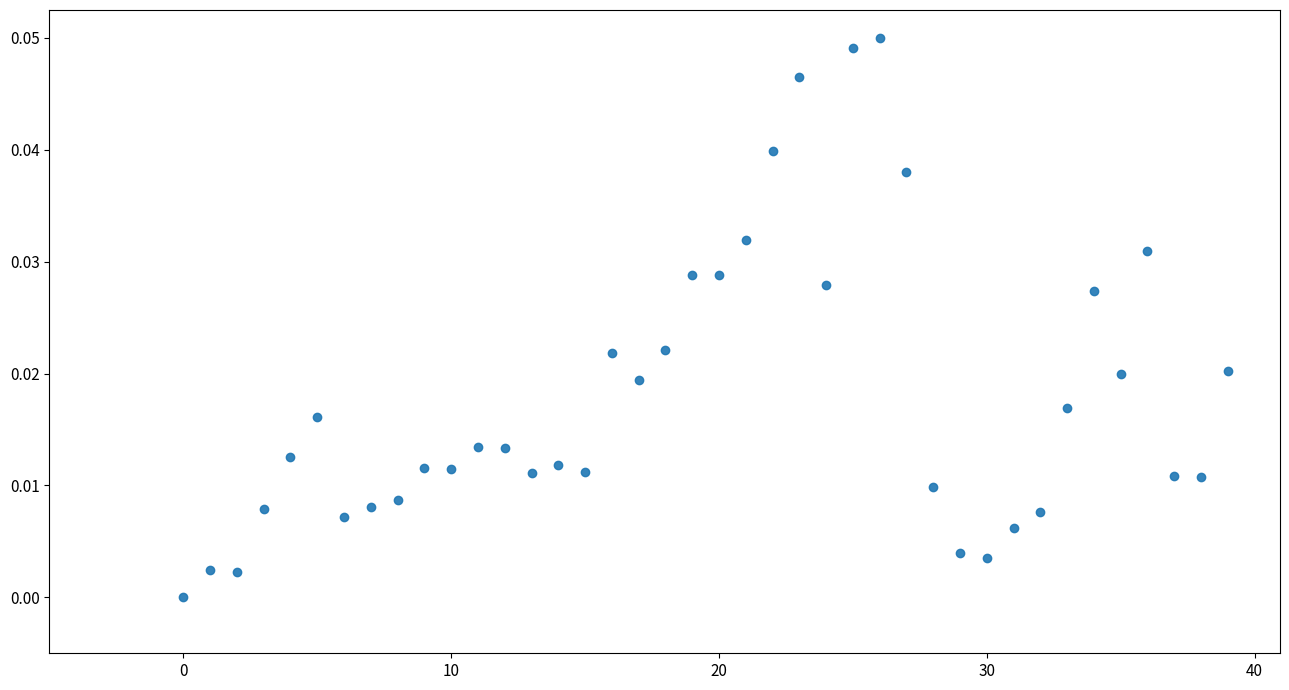

How many points are shown in the scatter plot?

40